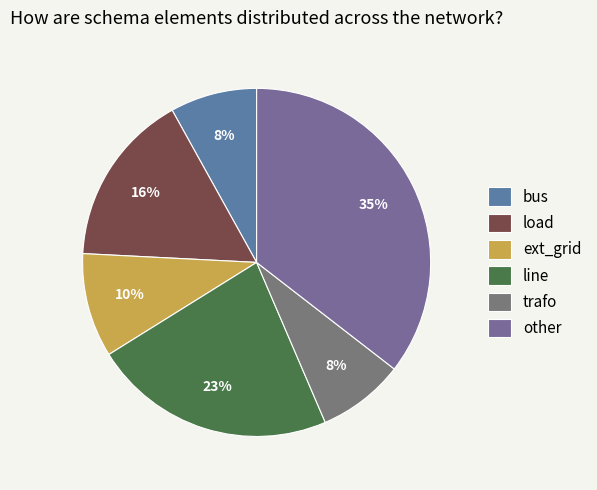

Rank the categories by value from lowest to highest.

bus, trafo, ext_grid, load, line, other